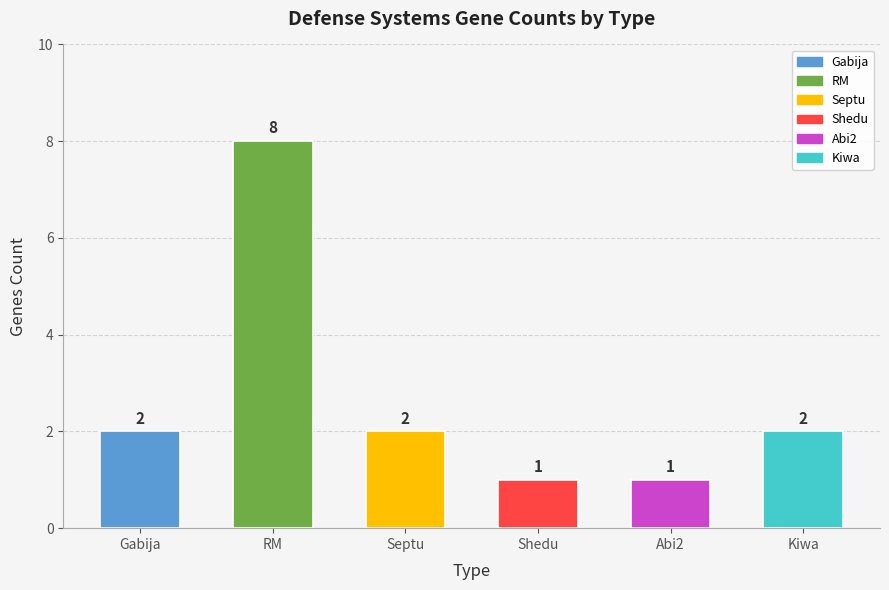

Does the chart contain stacked bars?

No